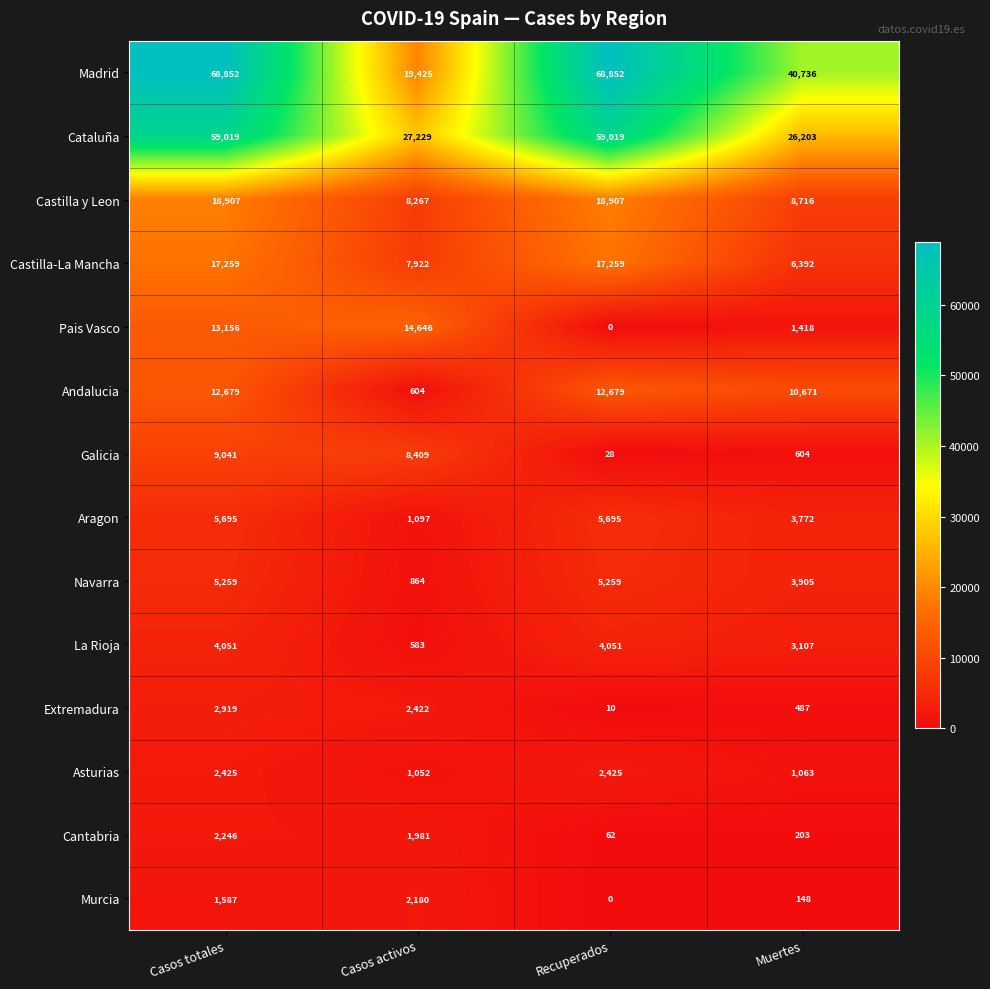

Is it true that Galicia equals 4622 at Casos totales?

False